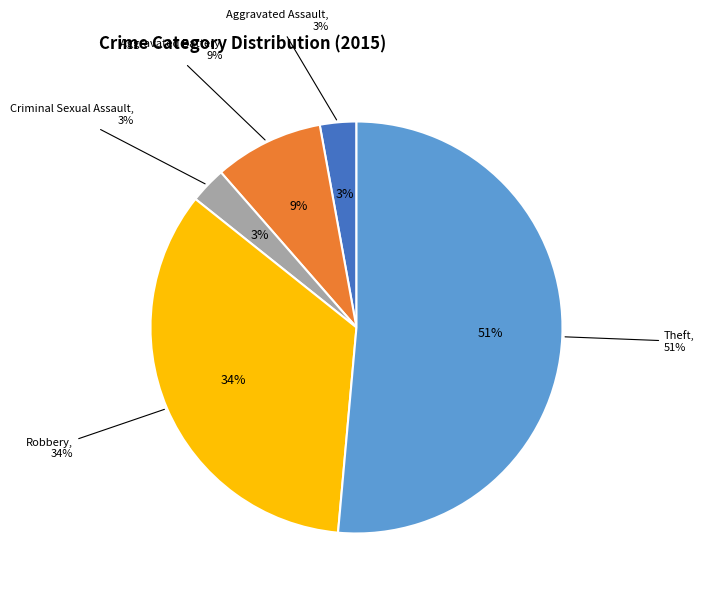

Is it true that Robbery is 24% of the pie?

False